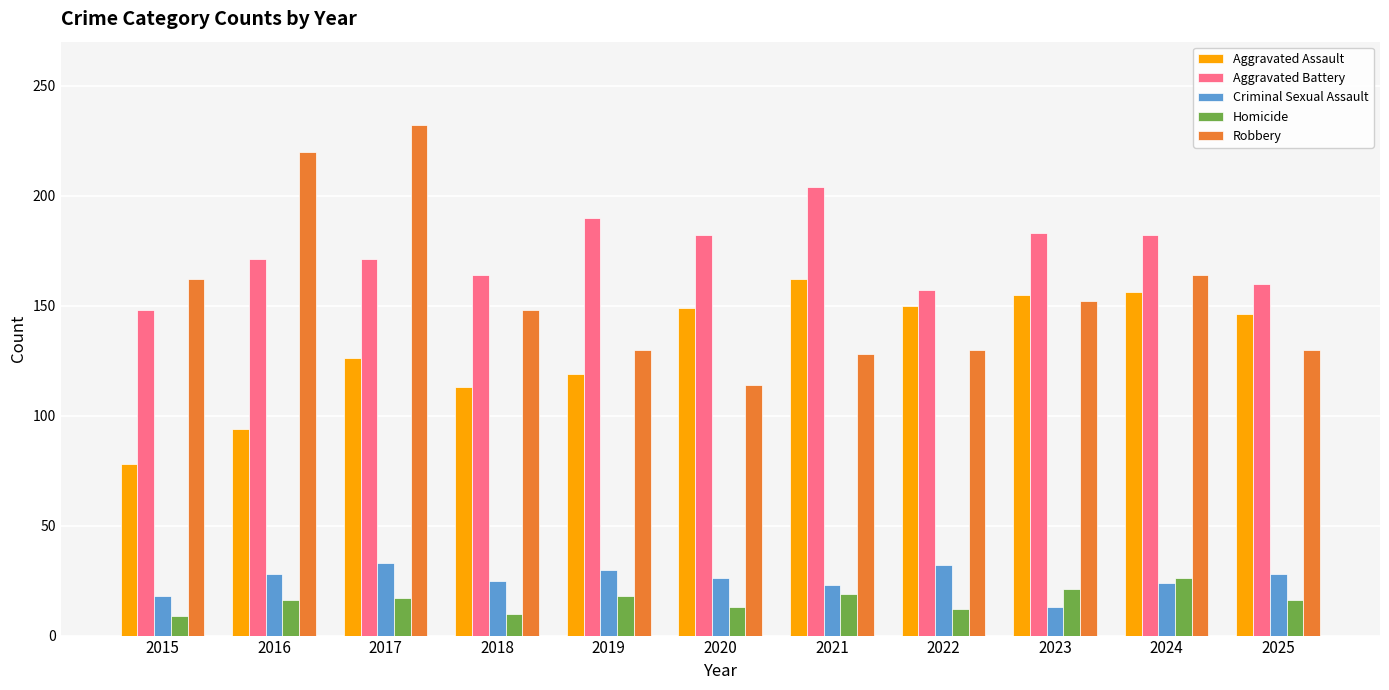

What value does the Aggravated Battery series have at 2024, to the nearest 5?

180